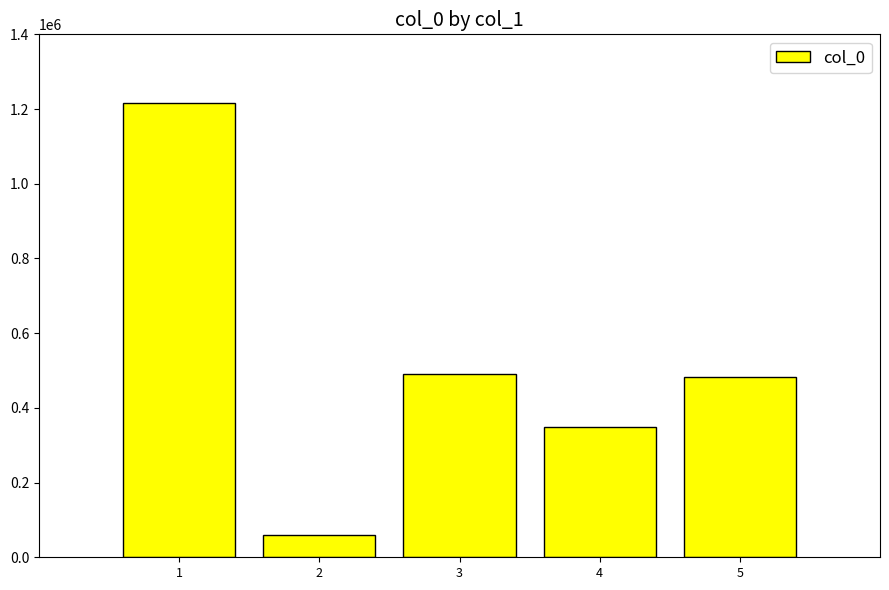

Reading left to right, what are all the values shown in this chart?

1215071	60797	491580	348142	483856